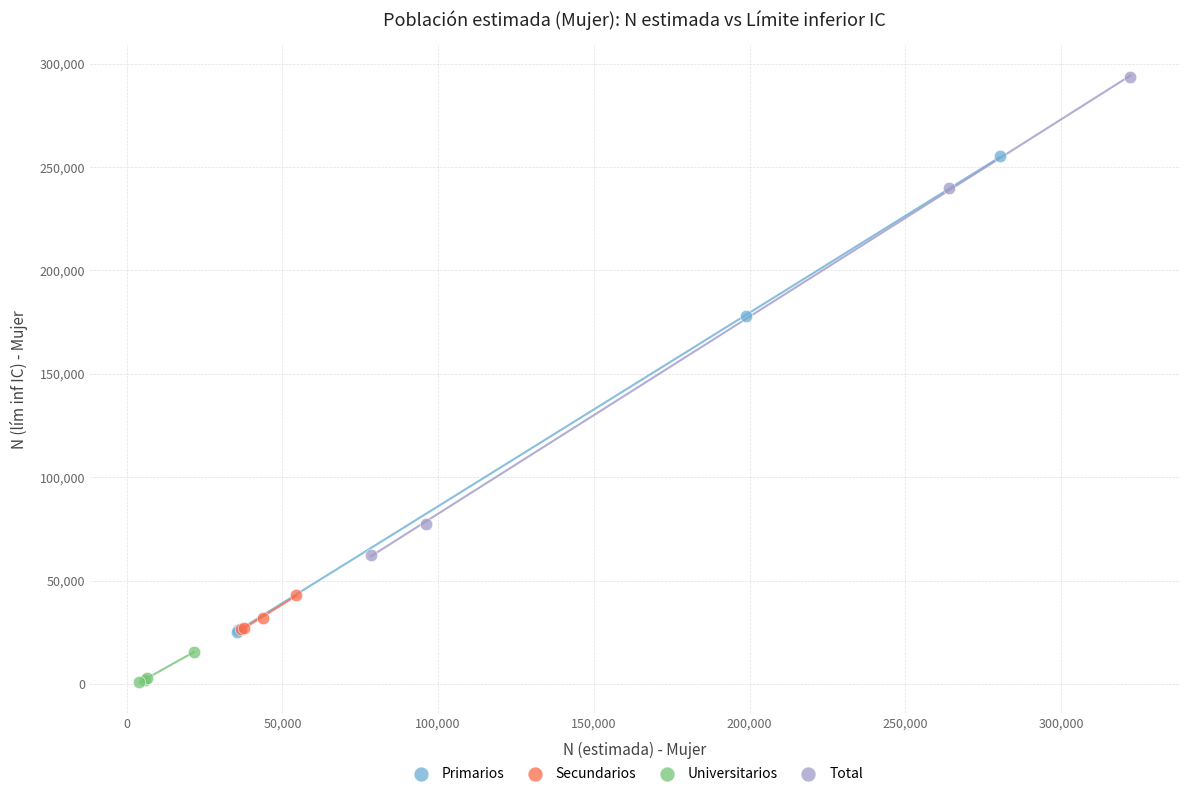

Which series contains the lowest Y value?

Universitarios